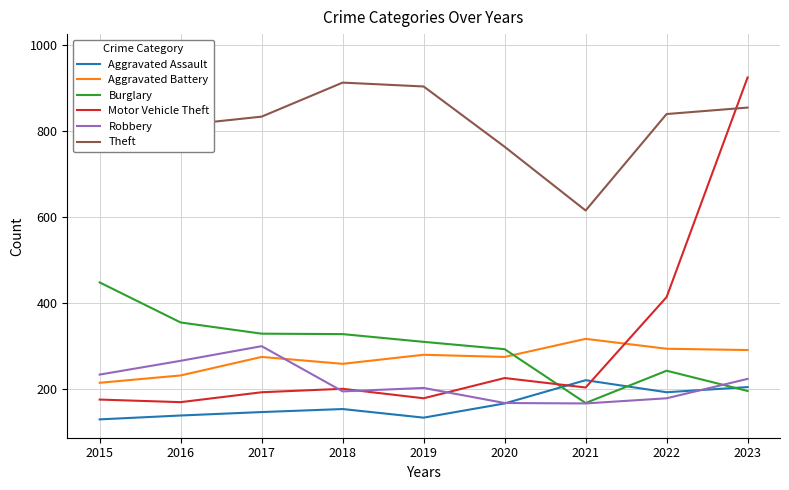

How many interior local valleys does the Robbery series have?

2